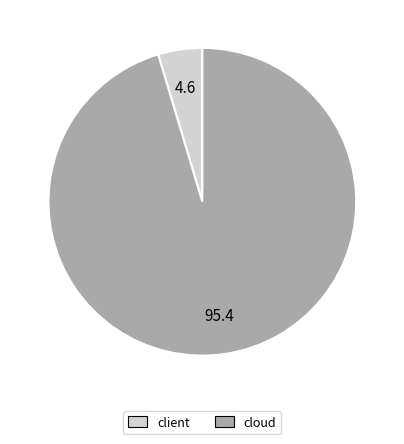

What is the largest slice in the pie chart?

cloud